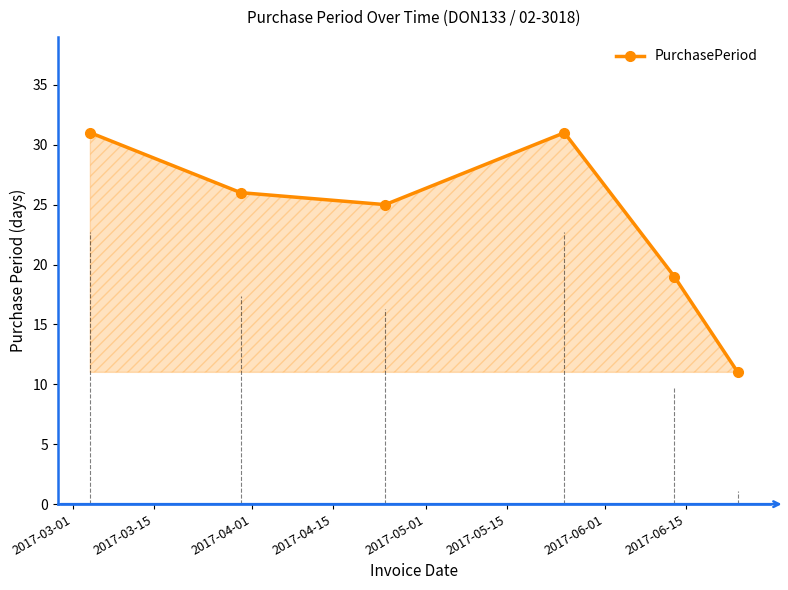

Count the values in the range 19 to 31.

5